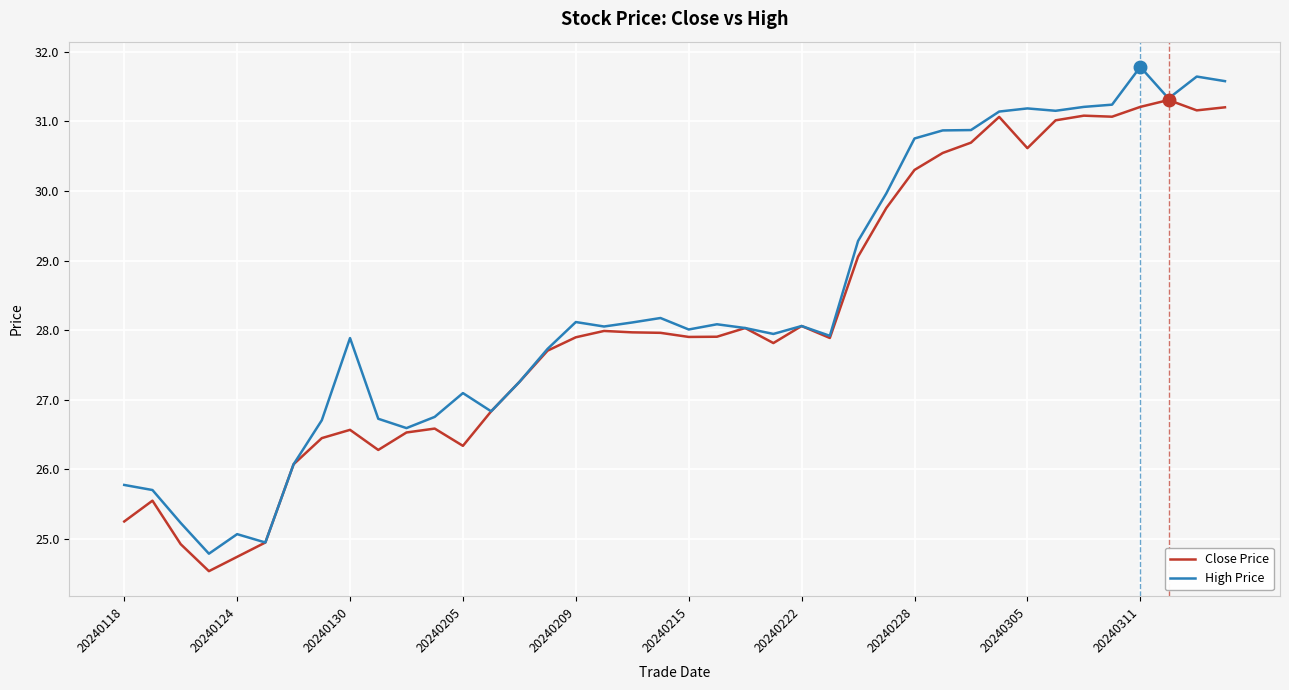

How many values in the Close Price series are below 27?

14